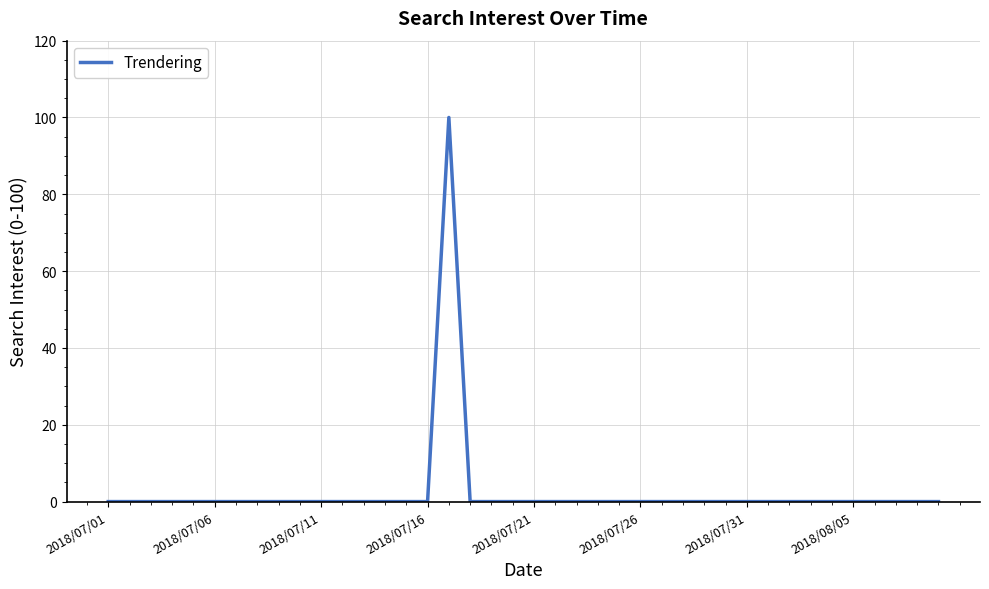

What is the difference between the maximum and minimum values?

100